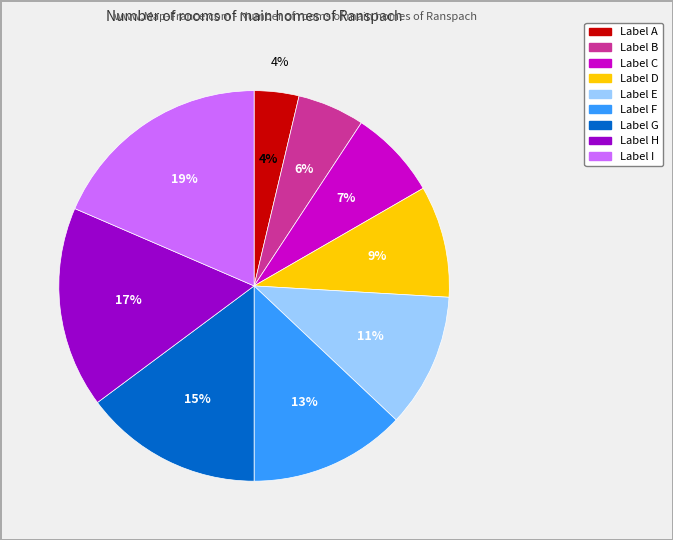

What portion of the pie excludes F?

87.0%